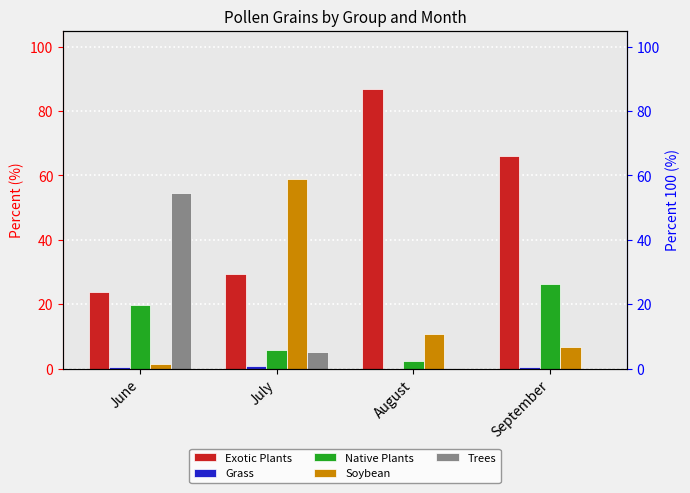

Which label corresponds to the smallest value in the chart?

August